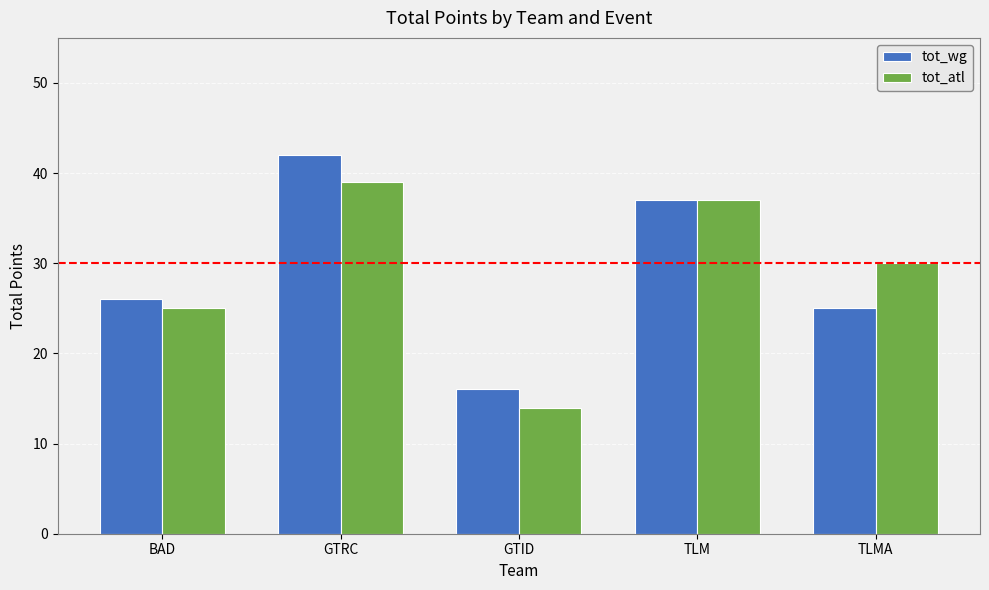

What is the average value of the tot_atl series?

29